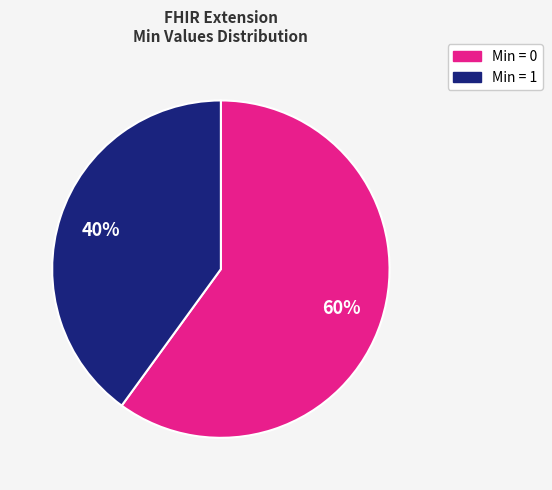

To the nearest percent, what is the difference between the largest and smallest slice percentages?

20%